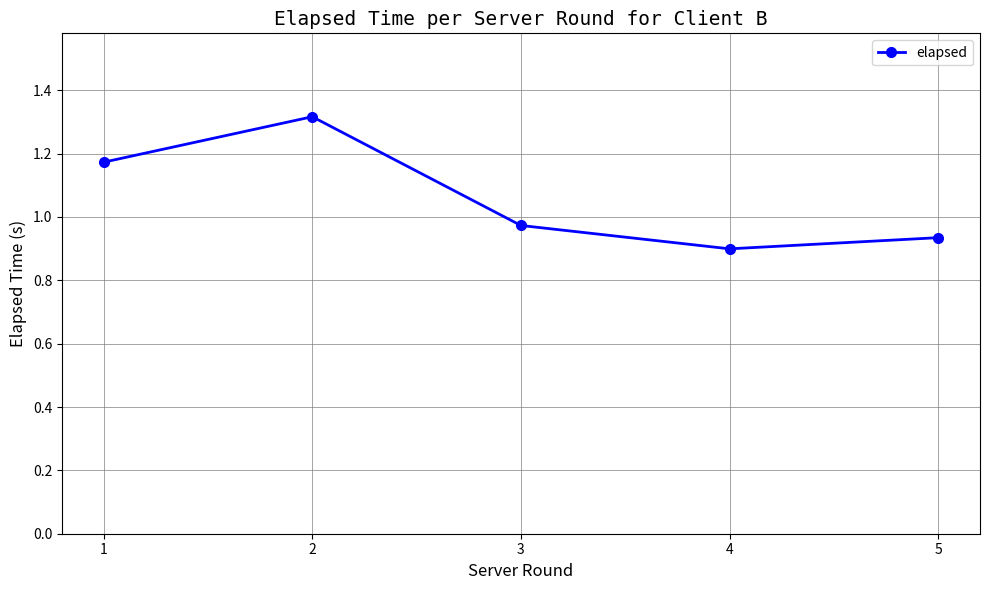

Is it true that the value at 1 is 1.6?

False